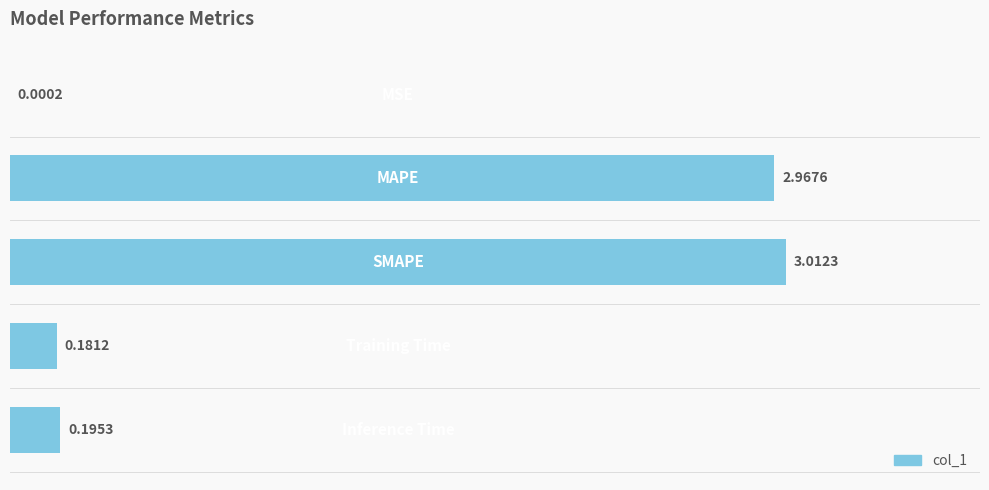

Reading left to right, transcribe all the data shown in this chart.

0.0=0.0	0.5=3.0	1.0=3.0	1.5=0.2	2.0=0.2